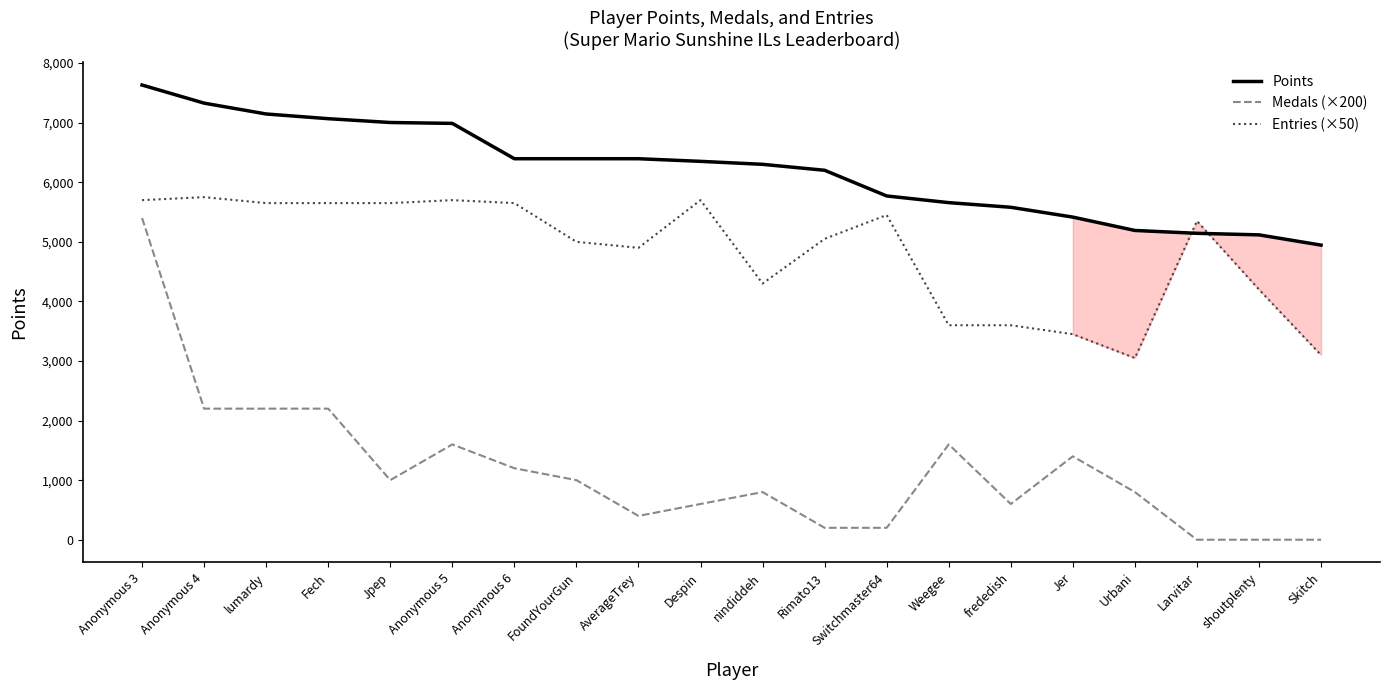

Reading left to right, extract all data points from this chart.

Points: Anonymous 3=7632	Anonymous 4=7328	lumardy=7146	Fech=7067	Jpep=7003	Anonymous 5=6988	Anonymous 6=6395	FoundYourGun=6395	AverageTrey=6395	Despin=6351	nindiddeh=6301	Rimato13=6201	Switchmaster64=5770	Weegee=5658	frededish=5580	Jer=5415	Urbani=5191	Larvitar=5143	shoutplenty=5117	Skitch=4945
Medals (×200): Anonymous 3=5400	Anonymous 4=2200	lumardy=2200	Fech=2200	Jpep=1000	Anonymous 5=1600	Anonymous 6=1200	FoundYourGun=1000	AverageTrey=400	Despin=600	nindiddeh=800	Rimato13=200	Switchmaster64=200	Weegee=1600	frededish=600	Jer=1400	Urbani=800	Larvitar=0	shoutplenty=0	Skitch=0
Entries (×50): Anonymous 3=5700	Anonymous 4=5750	lumardy=5650	Fech=5650	Jpep=5650	Anonymous 5=5700	Anonymous 6=5650	FoundYourGun=5000	AverageTrey=4900	Despin=5700	nindiddeh=4300	Rimato13=5050	Switchmaster64=5450	Weegee=3600	frededish=3600	Jer=3450	Urbani=3050	Larvitar=5350	shoutplenty=4200	Skitch=3100